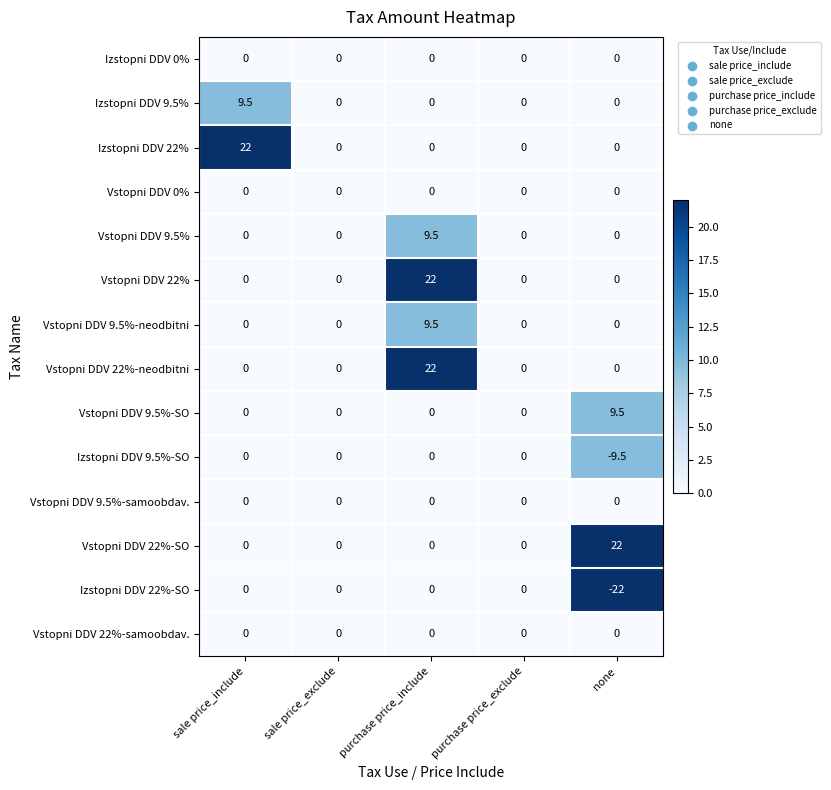

What is the greatest value displayed?

22.0